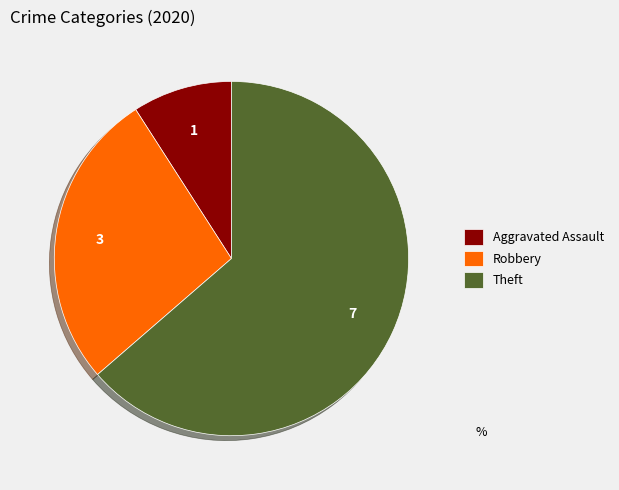

Which category accounts for the majority?

Theft